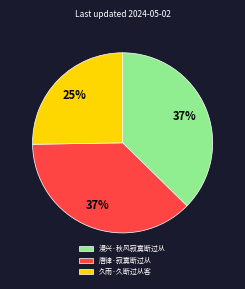

Is the sum of 漫兴·秋风寂寞断过从 and 唐律·寂寞断过从 greater than half?

Yes